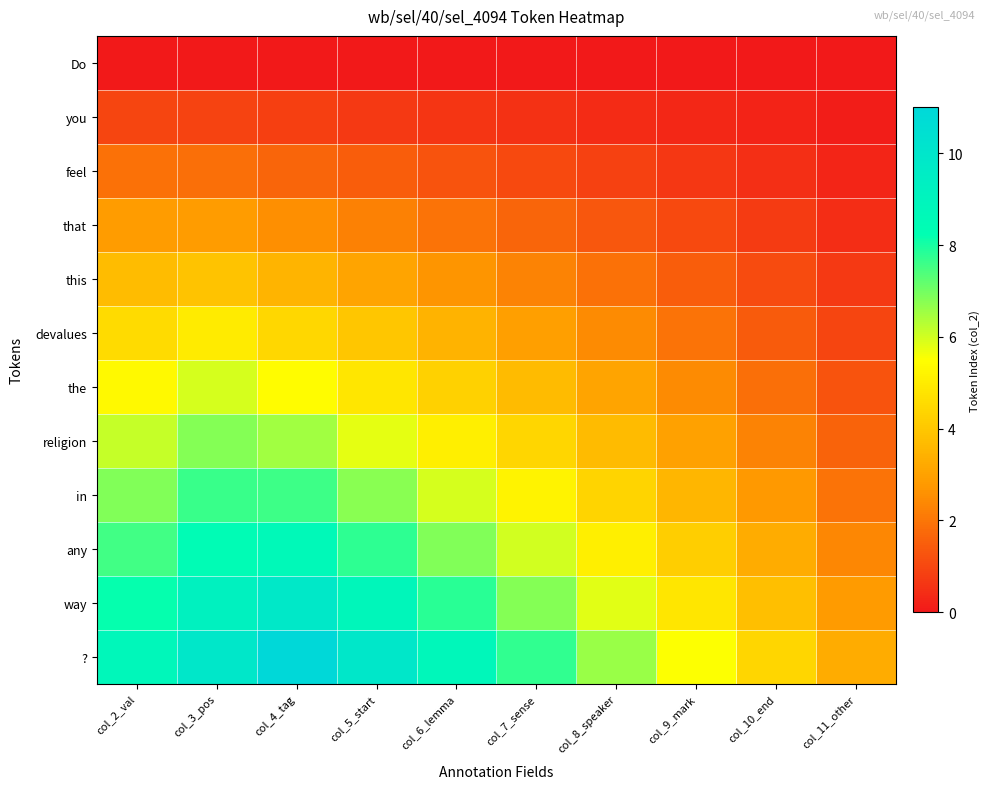

Reading left to right, list all the values displayed in this chart.

Do: col_2_val=0.0	col_3_pos=0.0	col_4_tag=0.0	col_5_start=0.0	col_6_lemma=0.0	col_7_sense=0.0	col_8_speaker=0.0	col_9_mark=0.0	col_10_end=0.0	col_11_other=0.0
you: col_2_val=1.0	col_3_pos=0.9	col_4_tag=0.8	col_5_start=0.7	col_6_lemma=0.6	col_7_sense=0.5	col_8_speaker=0.4	col_9_mark=0.3	col_10_end=0.2	col_11_other=0.1
feel: col_2_val=1.9	col_3_pos=1.9	col_4_tag=1.7	col_5_start=1.5	col_6_lemma=1.3	col_7_sense=1.1	col_8_speaker=0.9	col_9_mark=0.7	col_10_end=0.5	col_11_other=0.3
that: col_2_val=2.8	col_3_pos=2.9	col_4_tag=2.6	col_5_start=2.3	col_6_lemma=2.0	col_7_sense=1.7	col_8_speaker=1.4	col_9_mark=1.1	col_10_end=0.8	col_11_other=0.5
this: col_2_val=3.7	col_3_pos=3.9	col_4_tag=3.5	col_5_start=3.1	col_6_lemma=2.7	col_7_sense=2.3	col_8_speaker=1.9	col_9_mark=1.5	col_10_end=1.1	col_11_other=0.7
devalues: col_2_val=4.5	col_3_pos=5.0	col_4_tag=4.5	col_5_start=4.0	col_6_lemma=3.5	col_7_sense=3.0	col_8_speaker=2.5	col_9_mark=2.0	col_10_end=1.5	col_11_other=1.0
the: col_2_val=5.3	col_3_pos=5.9	col_4_tag=5.5	col_5_start=4.9	col_6_lemma=4.3	col_7_sense=3.7	col_8_speaker=3.1	col_9_mark=2.5	col_10_end=1.9	col_11_other=1.3
religion: col_2_val=6.1	col_3_pos=6.8	col_4_tag=6.5	col_5_start=5.8	col_6_lemma=5.1	col_7_sense=4.4	col_8_speaker=3.7	col_9_mark=3.0	col_10_end=2.3	col_11_other=1.6
in: col_2_val=6.8	col_3_pos=7.6	col_4_tag=7.6	col_5_start=6.8	col_6_lemma=6.0	col_7_sense=5.2	col_8_speaker=4.4	col_9_mark=3.6	col_10_end=2.8	col_11_other=2.0
any: col_2_val=7.5	col_3_pos=8.4	col_4_tag=8.7	col_5_start=7.8	col_6_lemma=6.9	col_7_sense=6.0	col_8_speaker=5.1	col_9_mark=4.2	col_10_end=3.3	col_11_other=2.4
way: col_2_val=8.2	col_3_pos=9.2	col_4_tag=9.8	col_5_start=8.8	col_6_lemma=7.8	col_7_sense=6.8	col_8_speaker=5.8	col_9_mark=4.8	col_10_end=3.8	col_11_other=2.8
?: col_2_val=8.8	col_3_pos=9.9	col_4_tag=11.0	col_5_start=9.9	col_6_lemma=8.8	col_7_sense=7.7	col_8_speaker=6.6	col_9_mark=5.5	col_10_end=4.4	col_11_other=3.3